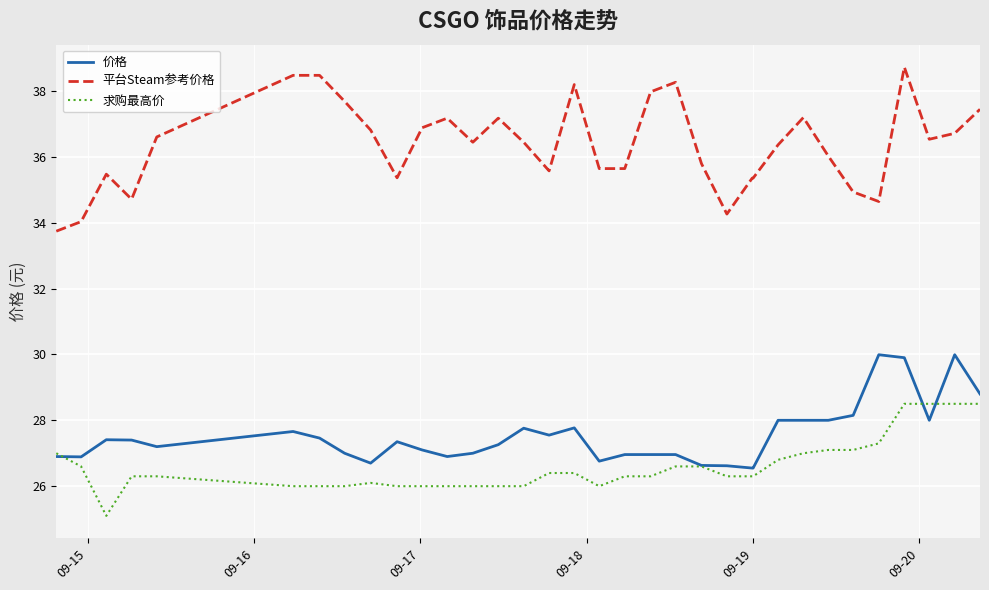

Which series has the largest total across all categories?

平台Steam参考价格